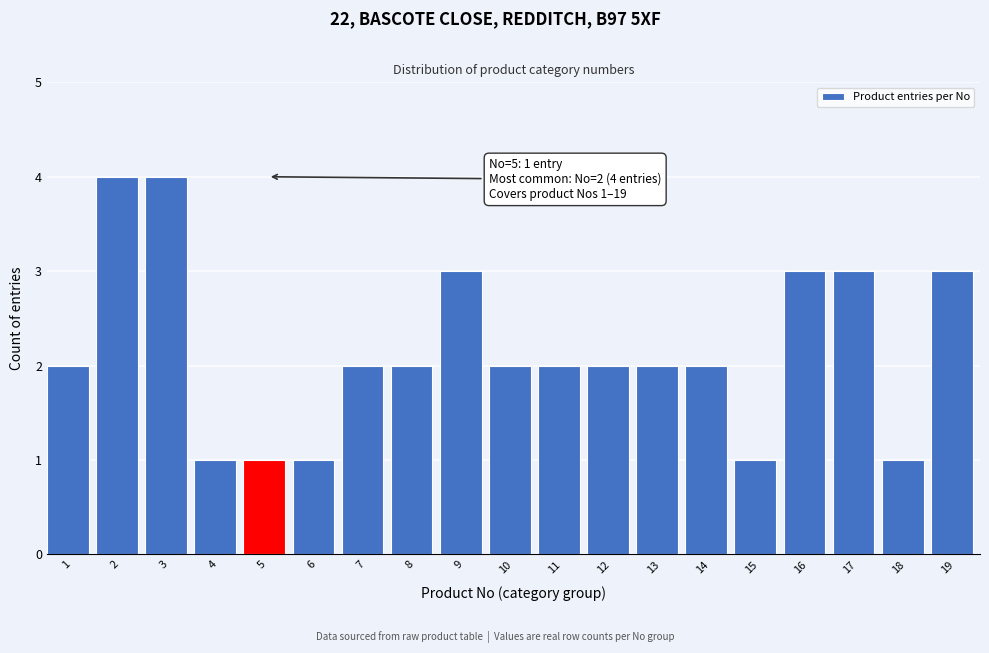

Reading left to right, what are all the values shown in this chart?

2	4	4	1	1	1	2	2	3	2	2	2	2	2	1	3	3	1	3